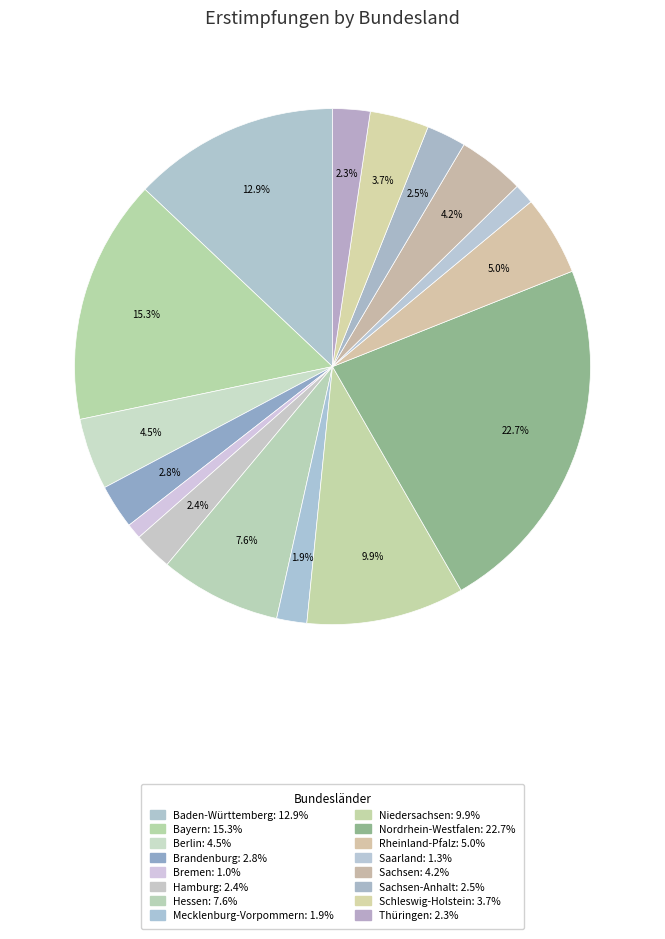

Count the number of slices in the pie.

16